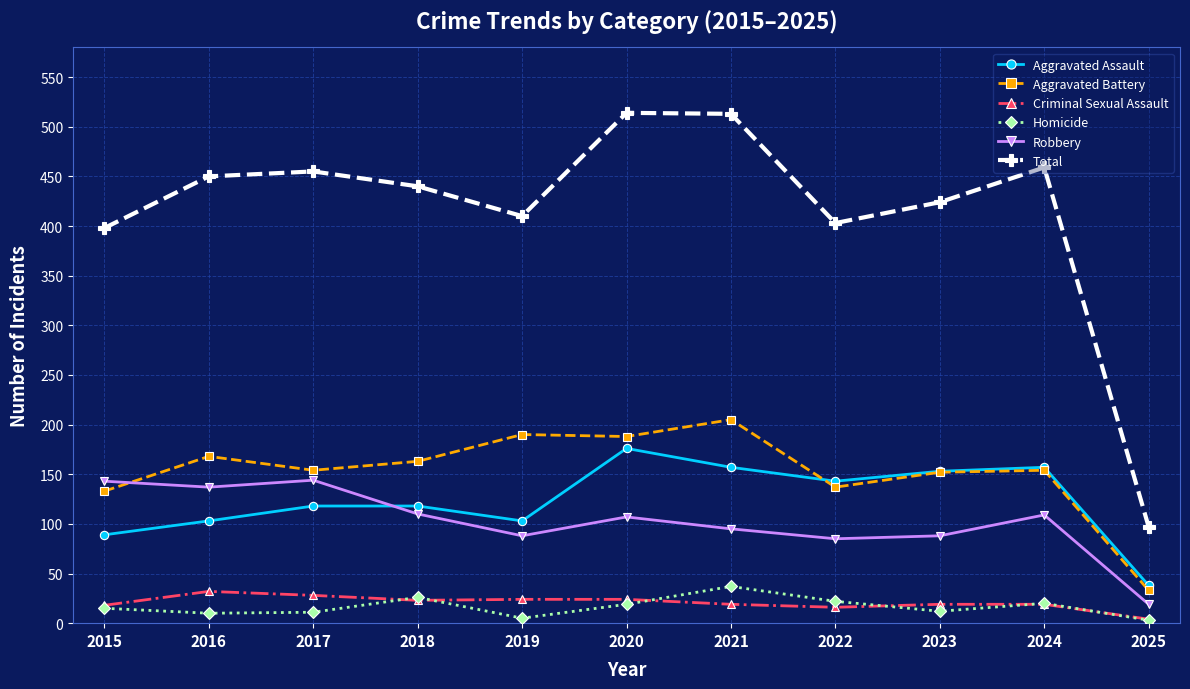

What is the smallest value displayed?

3